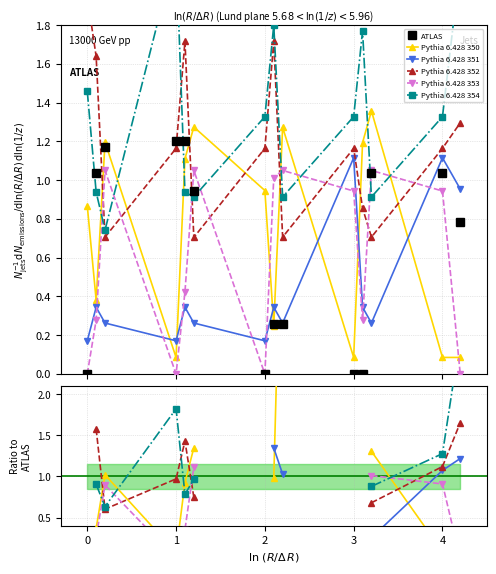

Which series has the widest spread of values?

ATLAS